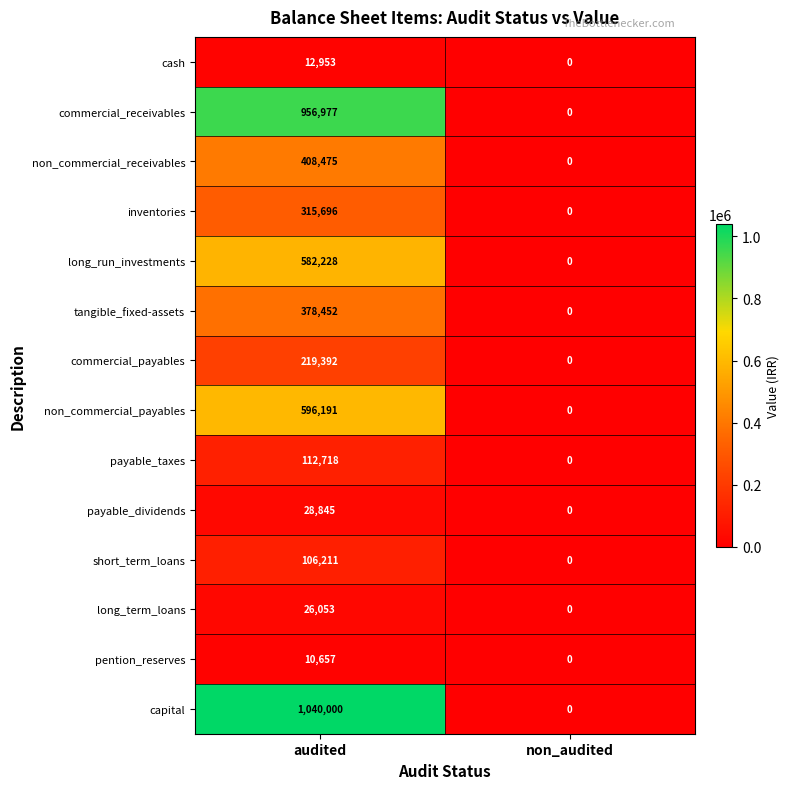

What is the approximate value of long_term_loans at audited, to the nearest 50?

26050